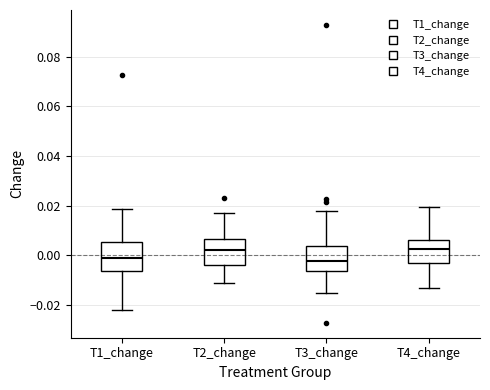

Where is the upper edge of the box for T3_change on the y-axis? The values are not printed on the chart, so give them approximately, as read against the axis.

0.004